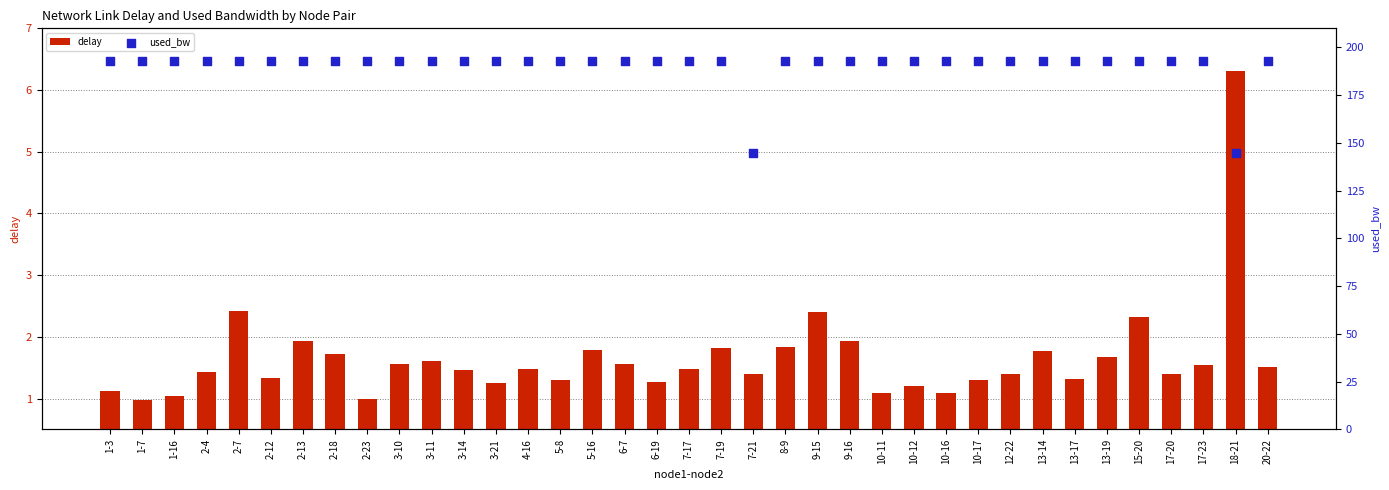

What are all the series names shown in the legend?

delay, used_bw